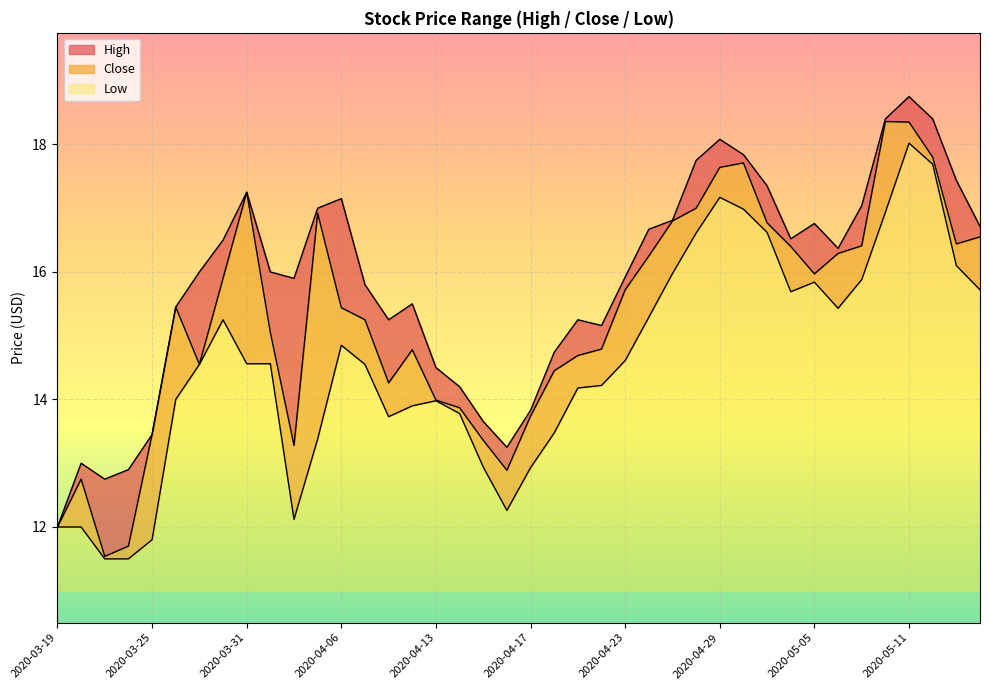

True or false: Low has a value of 14.6 at 2020-04-07.

True